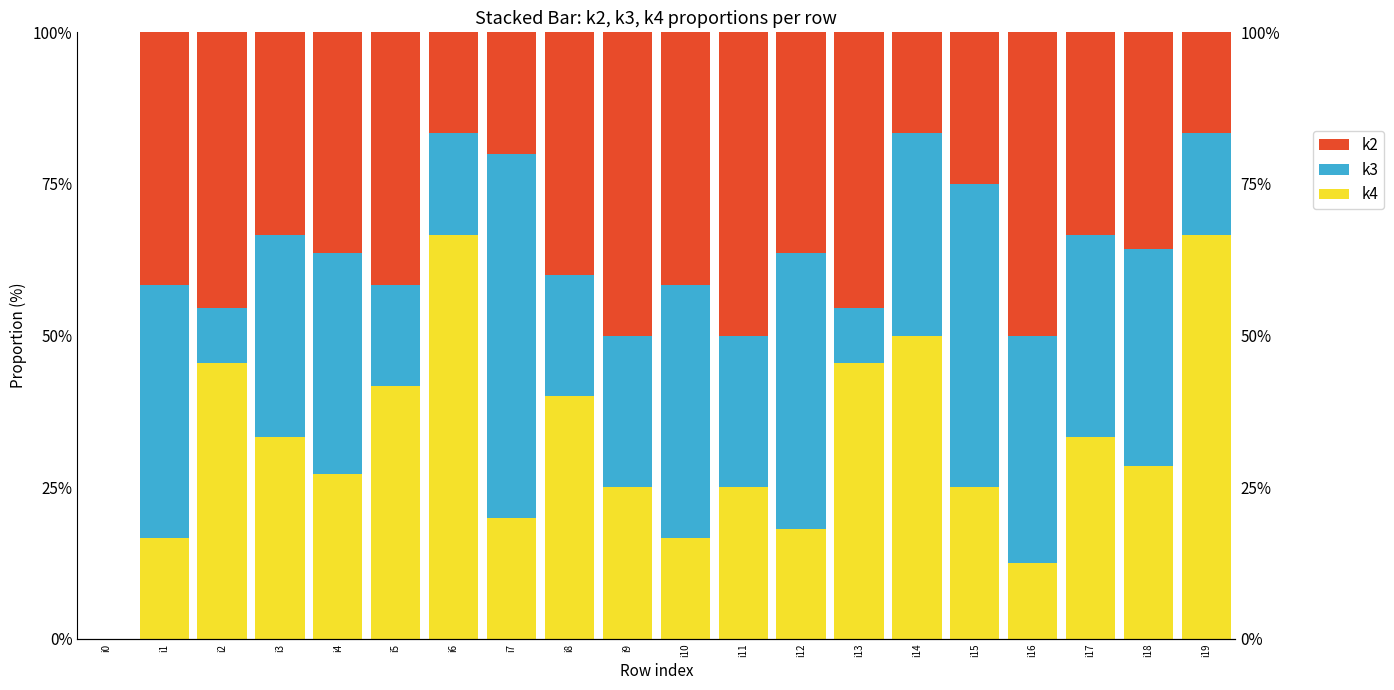

At which label does k3 first exceed 33?

i1